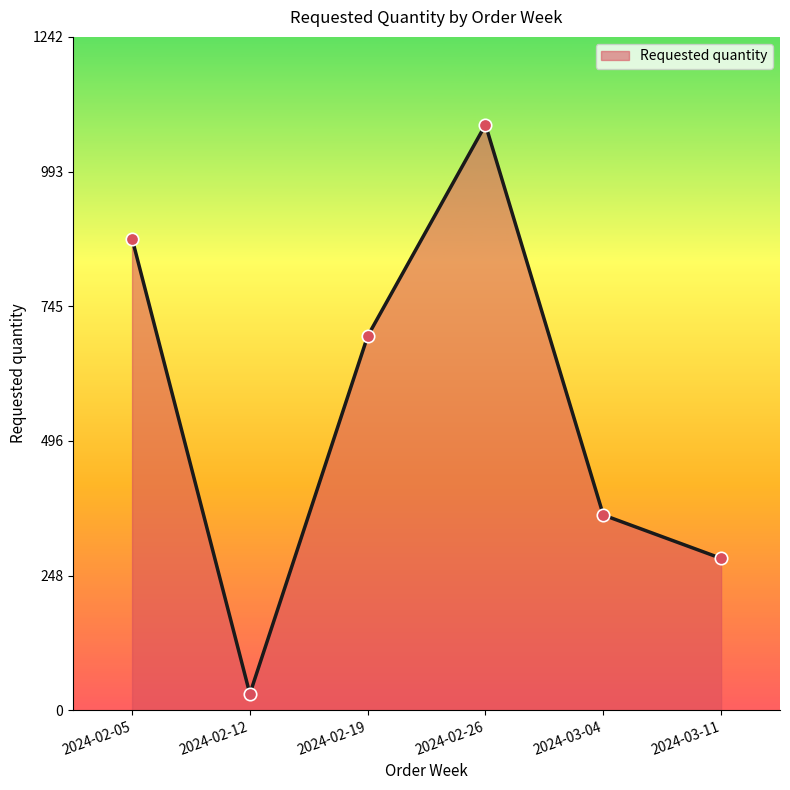

Between 2024-02-12 and 2024-02-26, which is larger?

2024-02-26